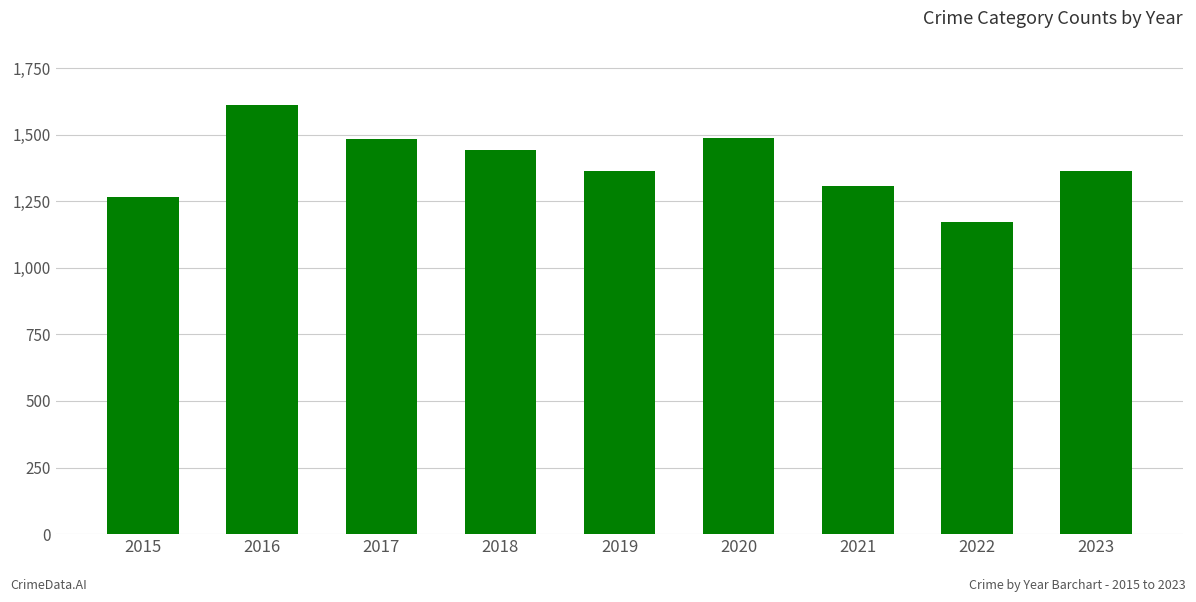

What is the smallest value displayed?

1172